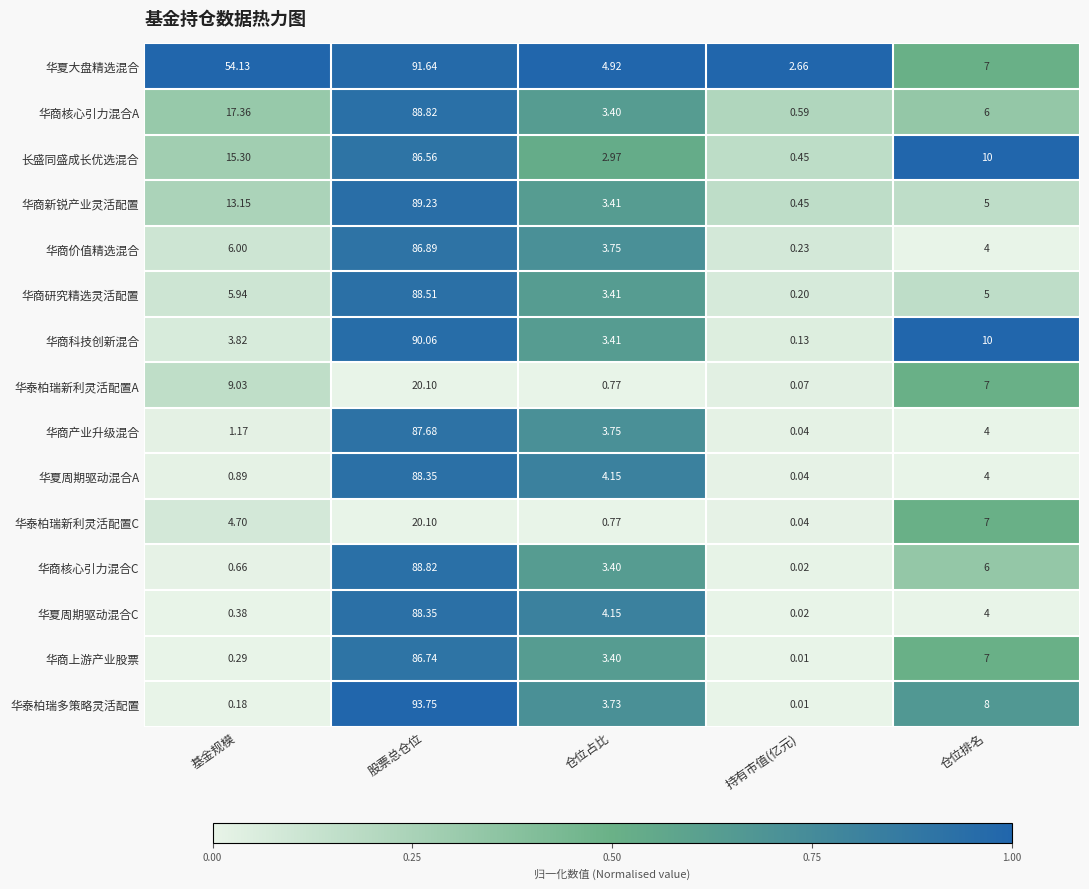

Which series has the widest spread of values?

华泰柏瑞多策略灵活配置